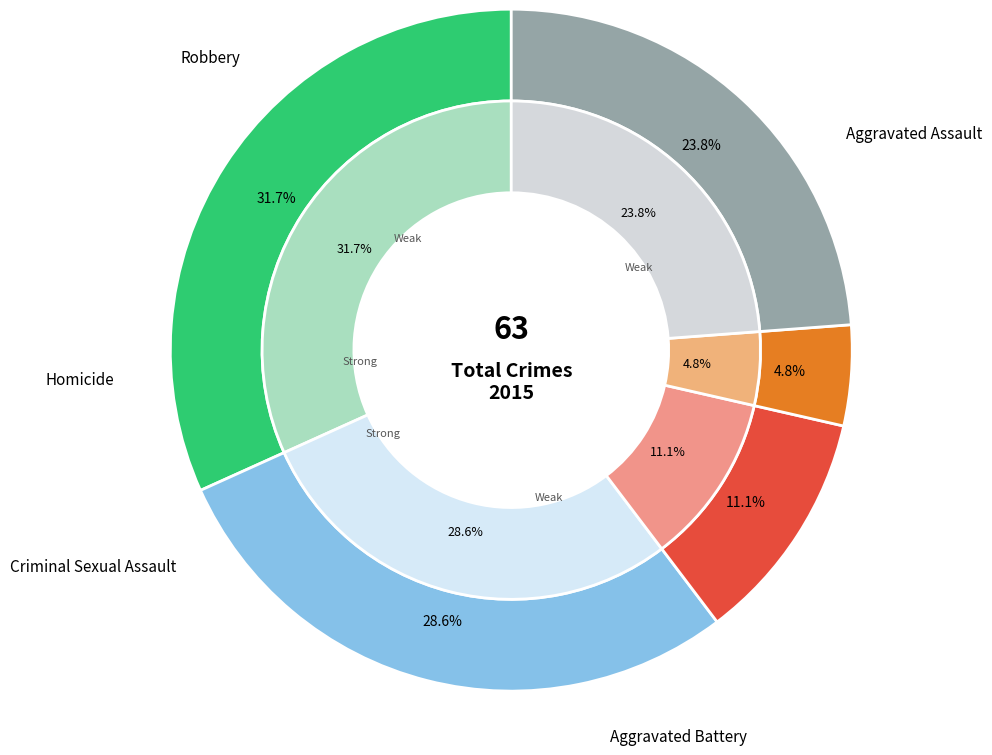

What percentage is the 4 slice, to the nearest percent?

24%